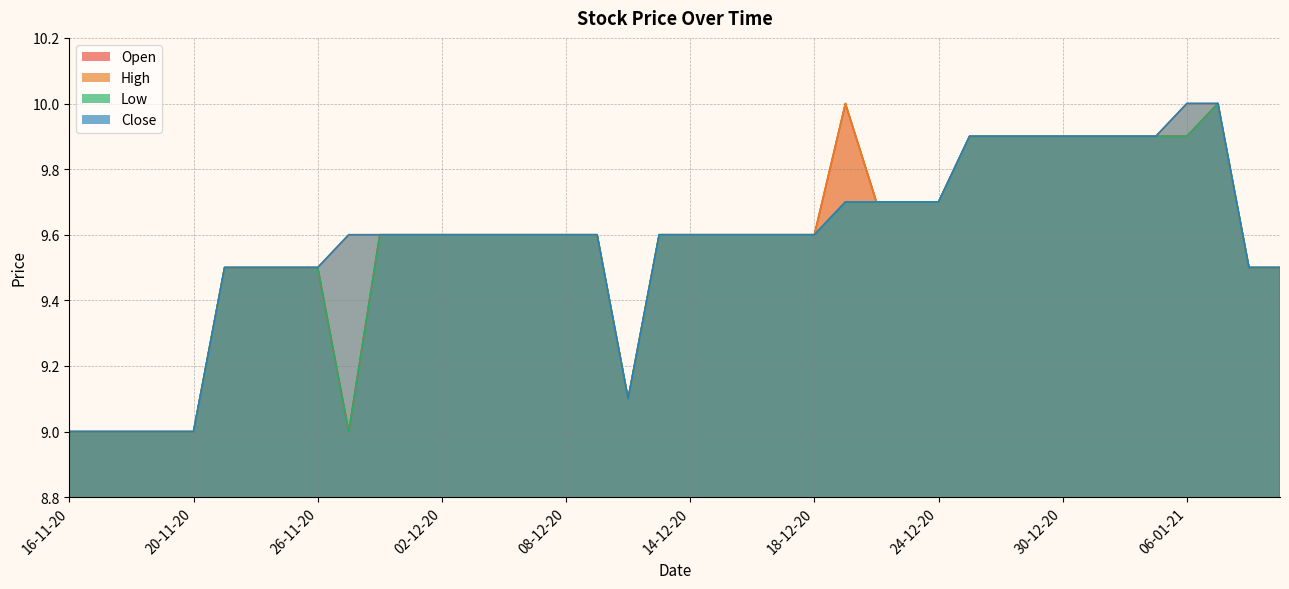

What value does the High series have at 24-12-20?

9.7